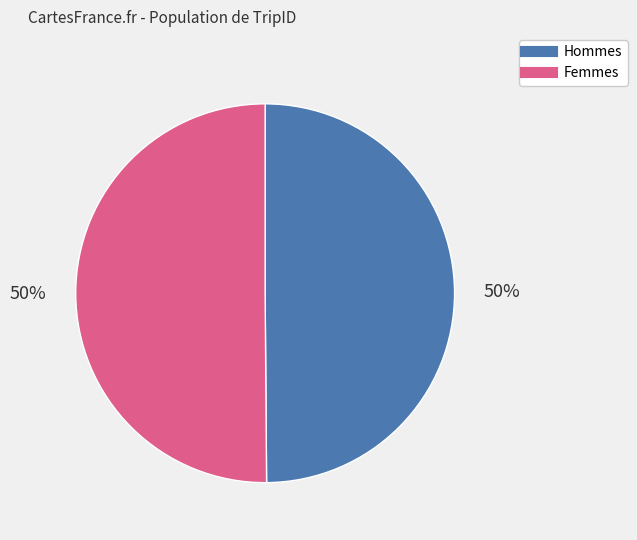

To the nearest percent, what is the average slice percentage?

50%